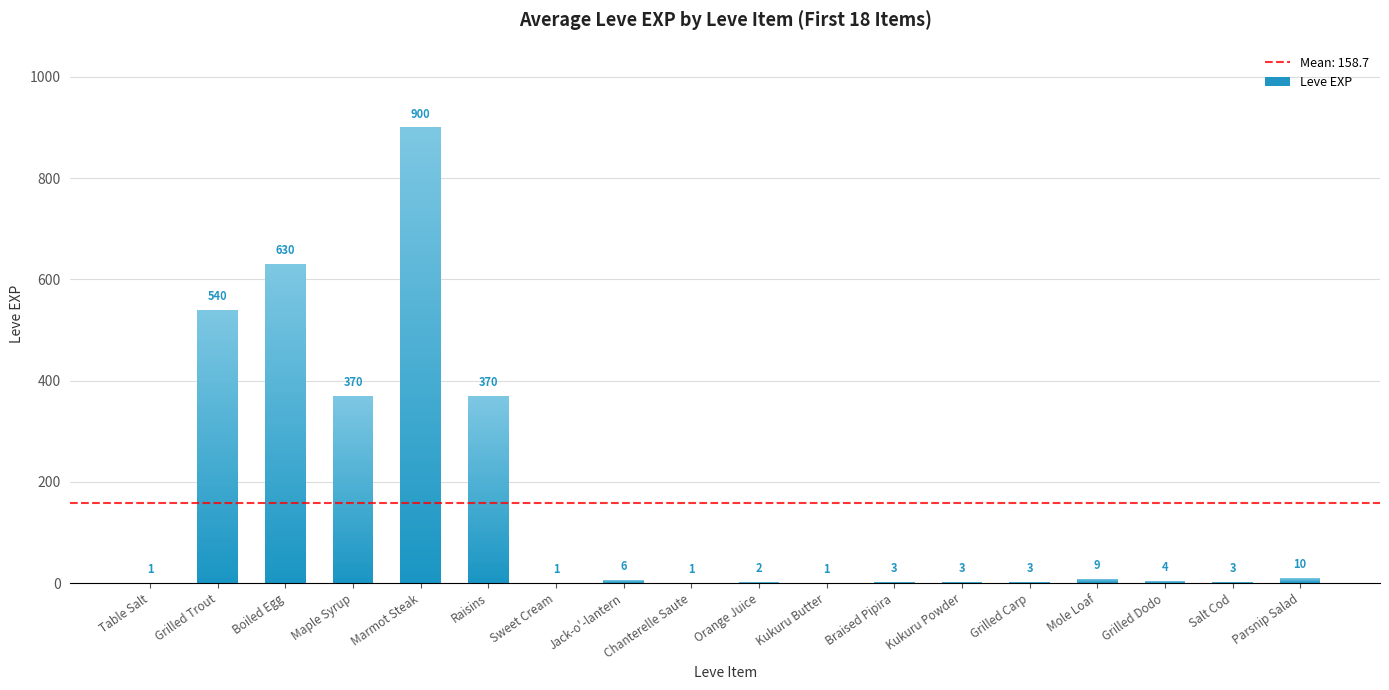

How many data points are above 4?

8